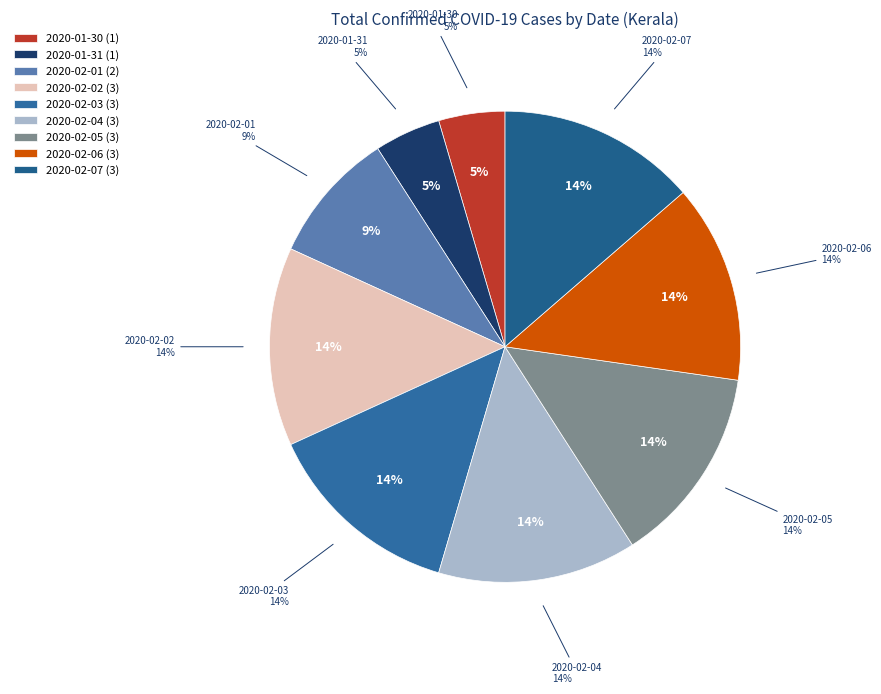

Does 2020-02-03 account for over 50% of the chart?

No